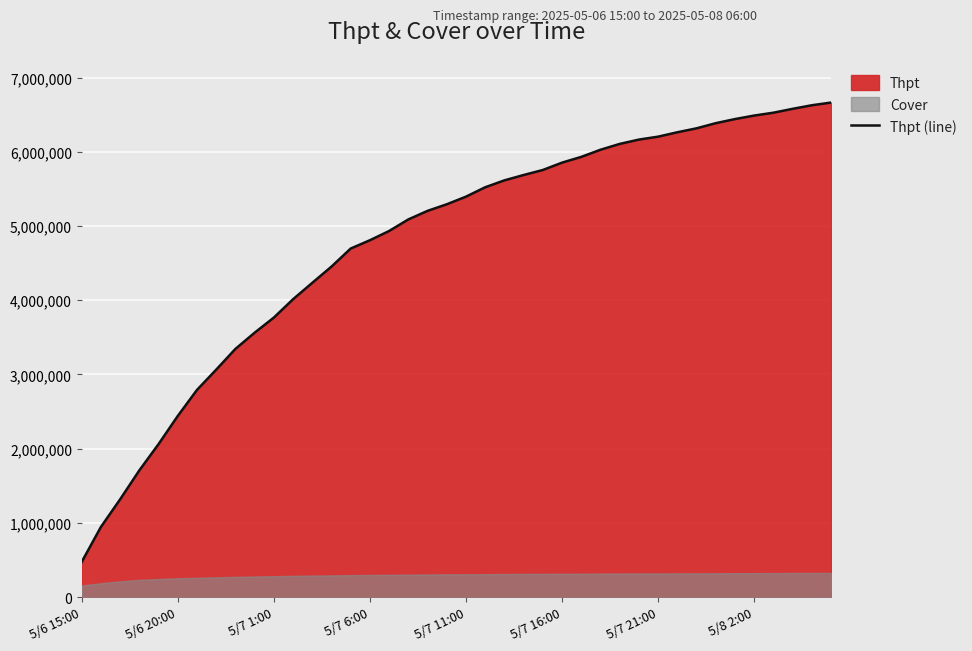

Count the number of categories in the chart.

40